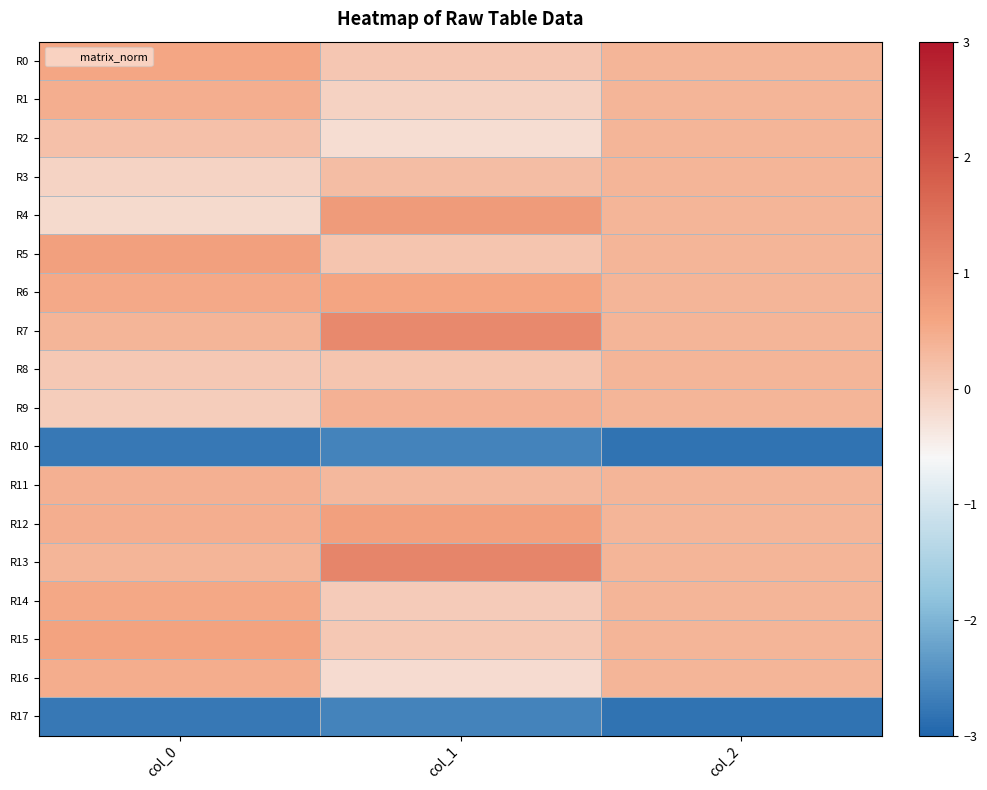

How many categories are shown in the chart?

3